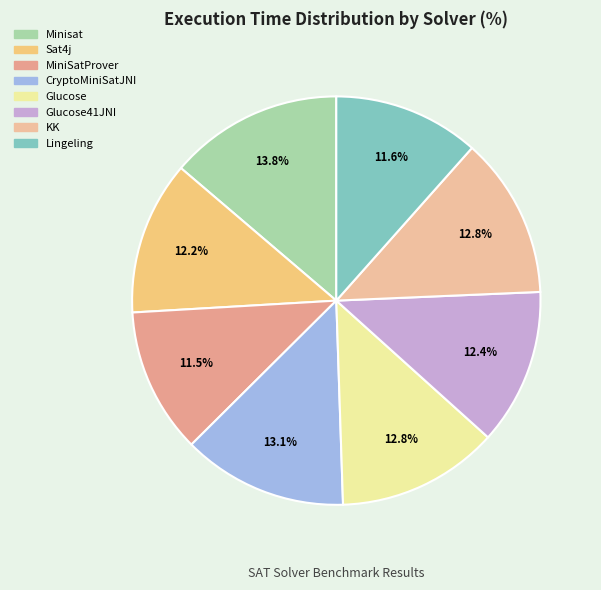

Is there a majority slice in this chart?

No